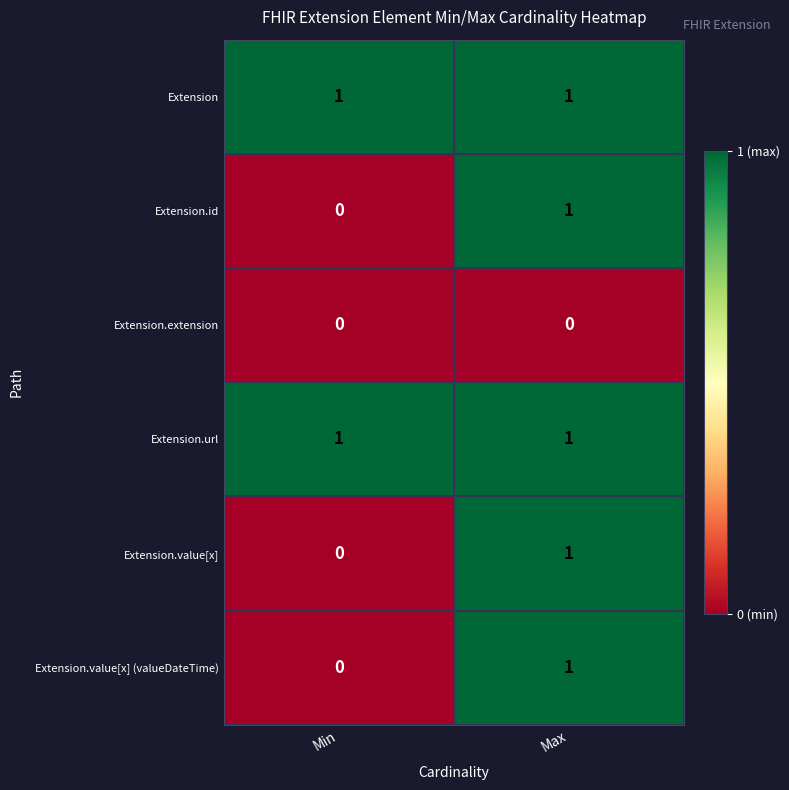

What is the total value across all series at Max?

5